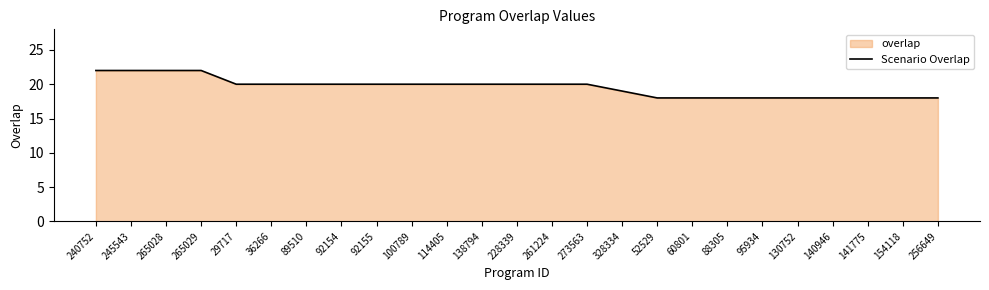

Where does the data first go above 20?

240752